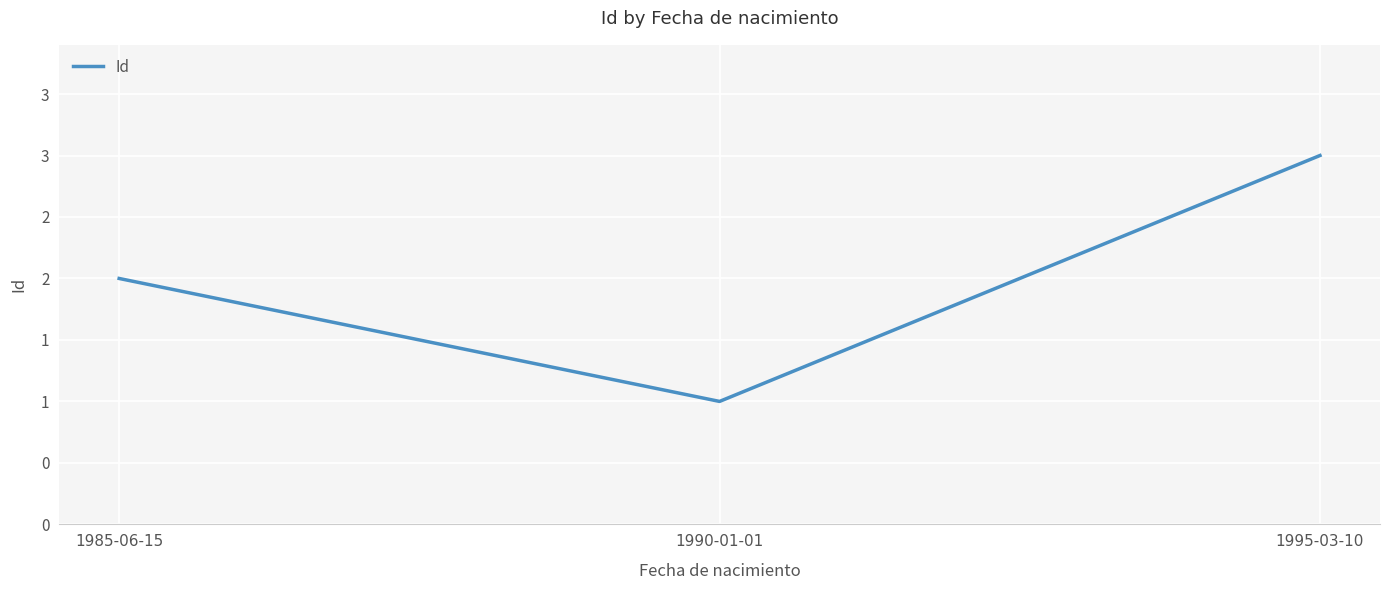

Rank the categories by value from highest to lowest.

1995-03-10, 1985-06-15, 1990-01-01